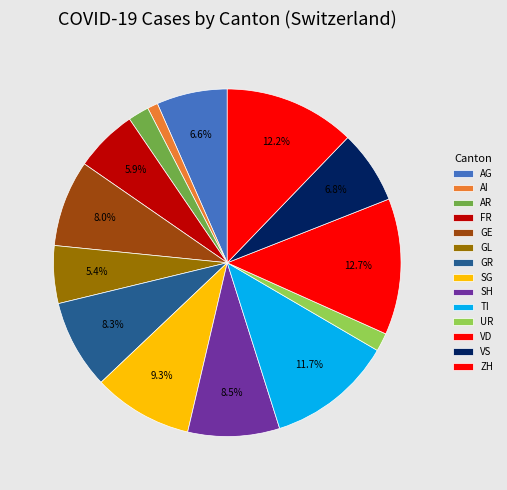

Does any single category account for the majority?

No